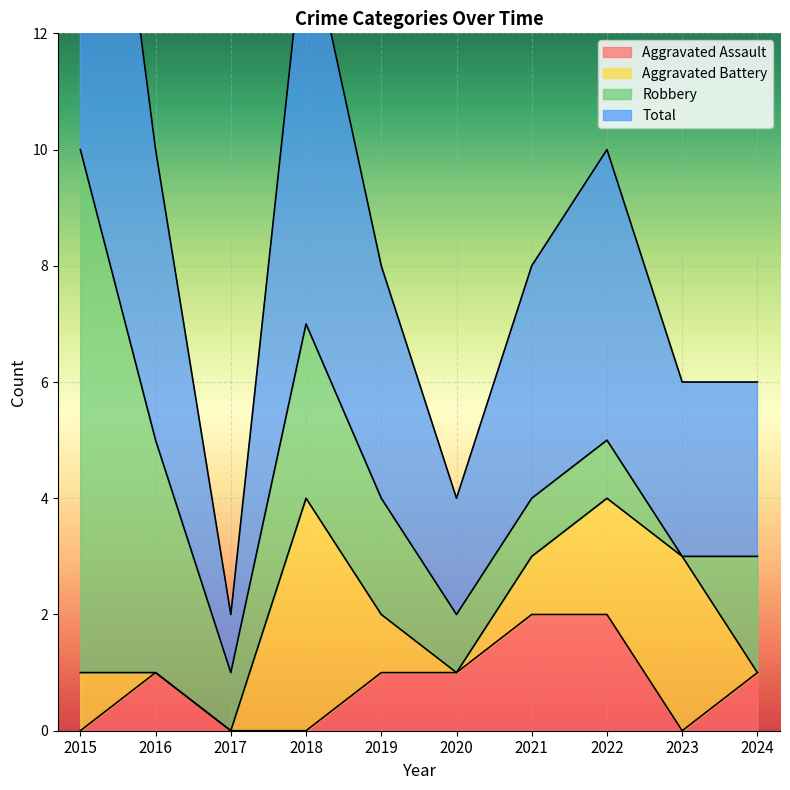

What is the difference between the Aggravated Assault values at 2023 and 2024?

1